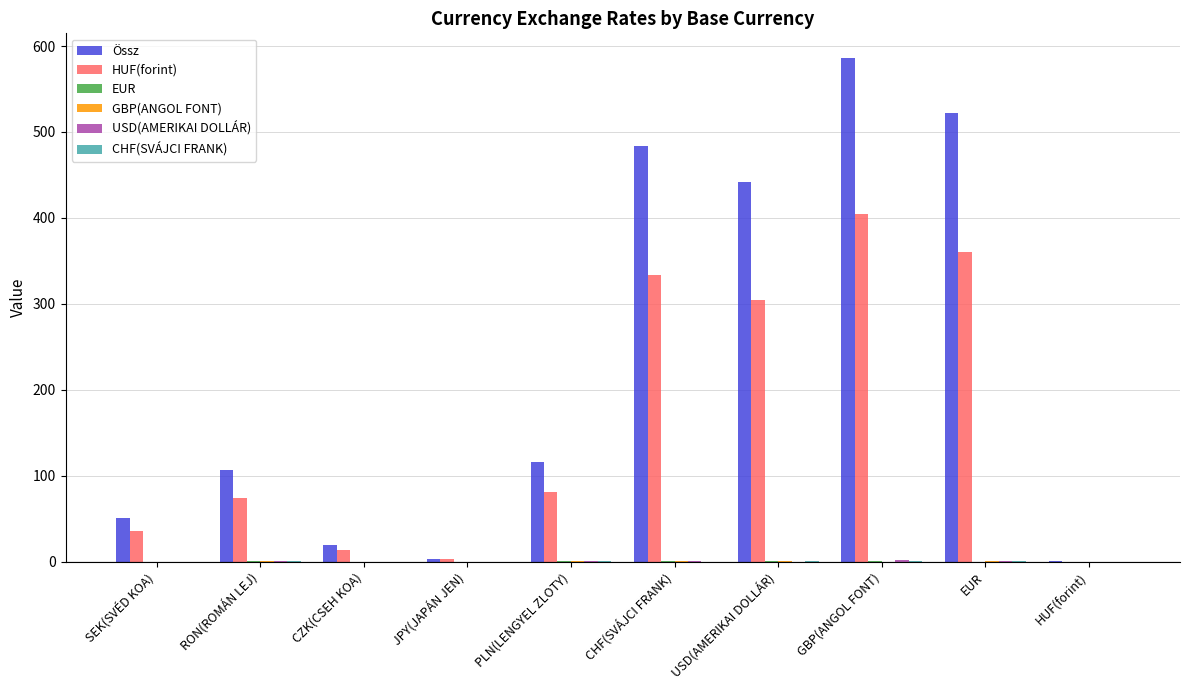

Does the chart contain stacked bars?

No